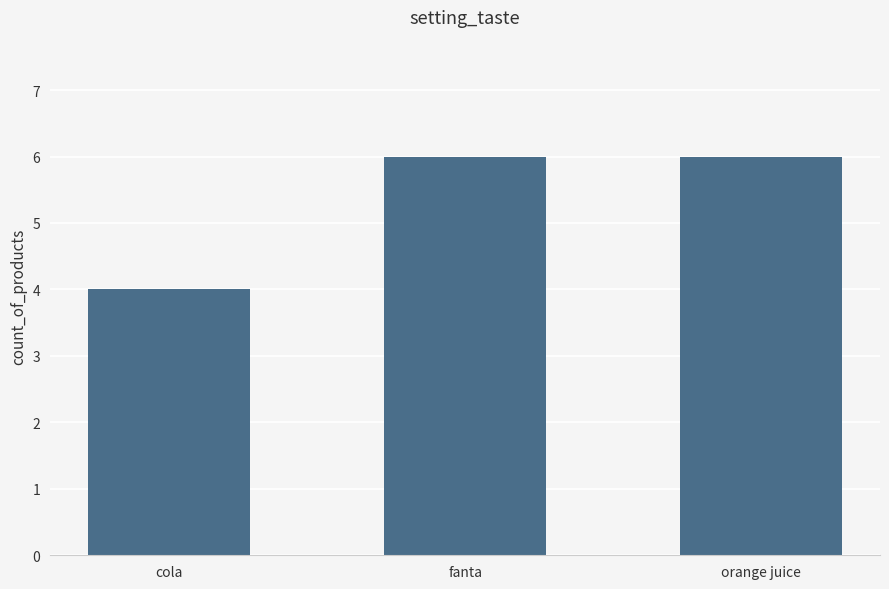

Approximately how many times larger is the value at cola compared to fanta?

0.7